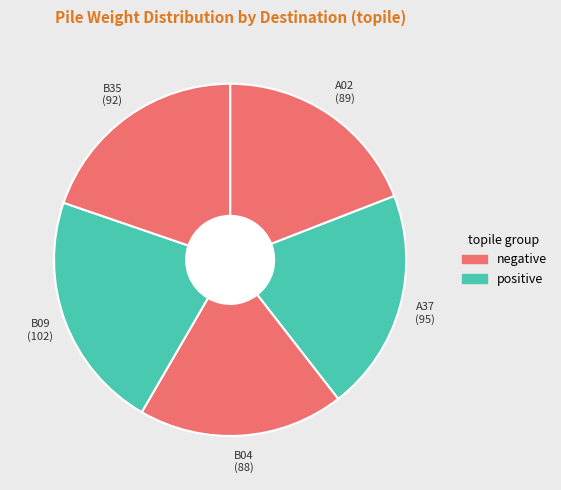

How many segments does this pie chart have?

5